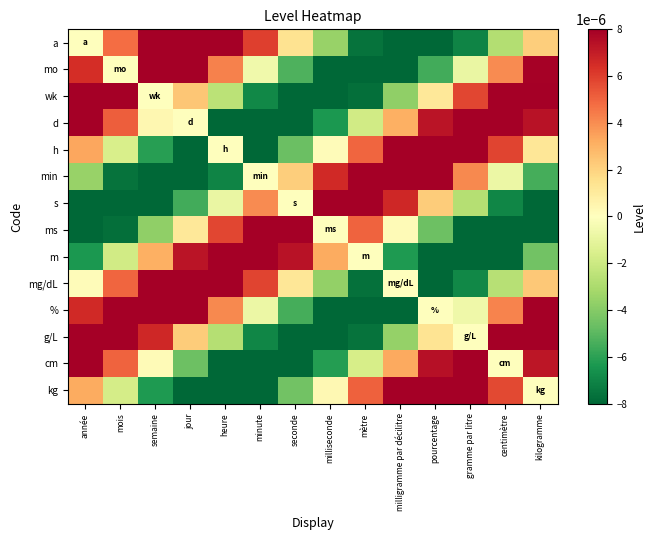

How many distinct data groups are displayed?

14